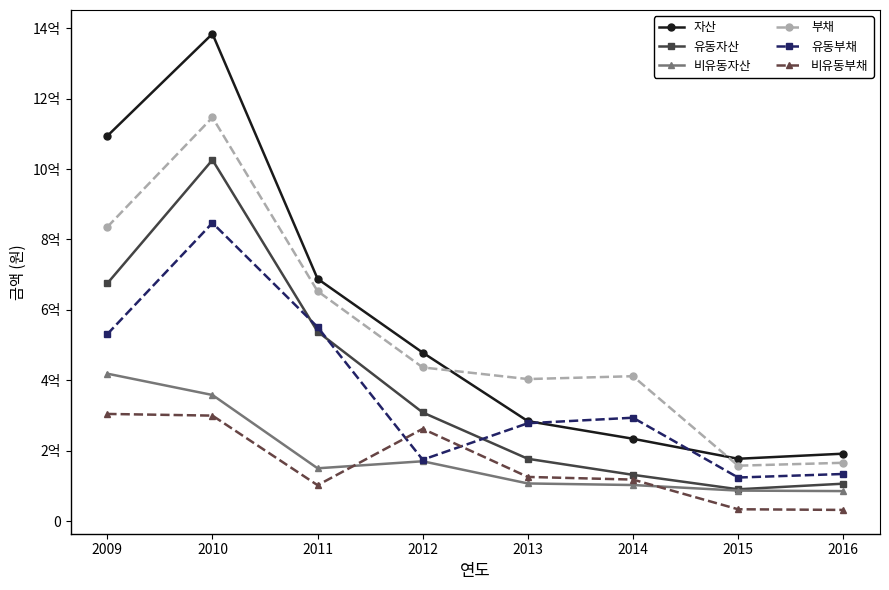

What are all the series names shown in the legend?

자산, 유동자산, 비유동자산, 부채, 유동부채, 비유동부채